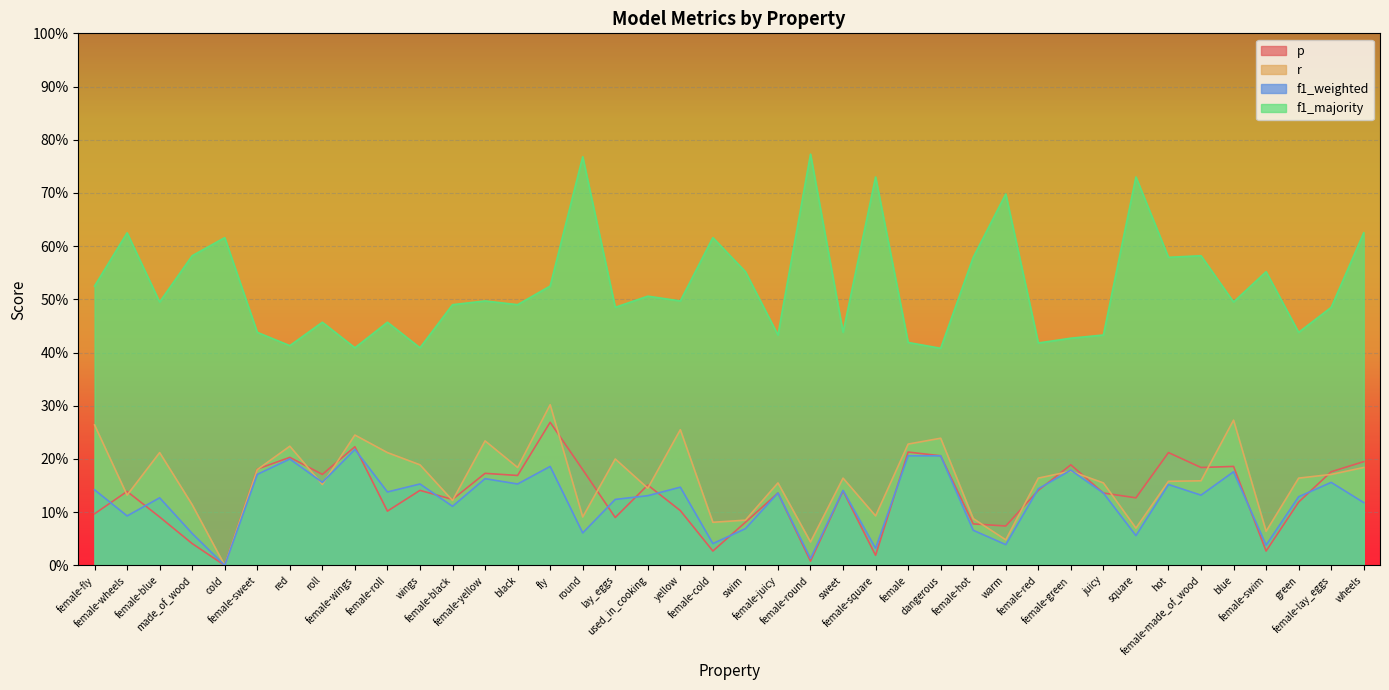

The p series shows 0.1 at square. True or false?

True